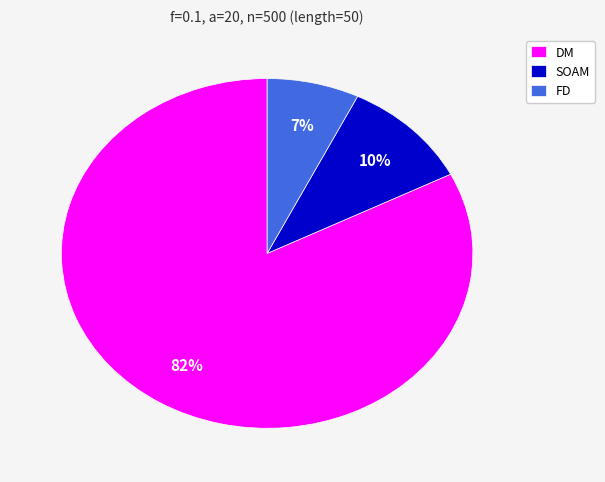

Does any single category account for the majority?

Yes